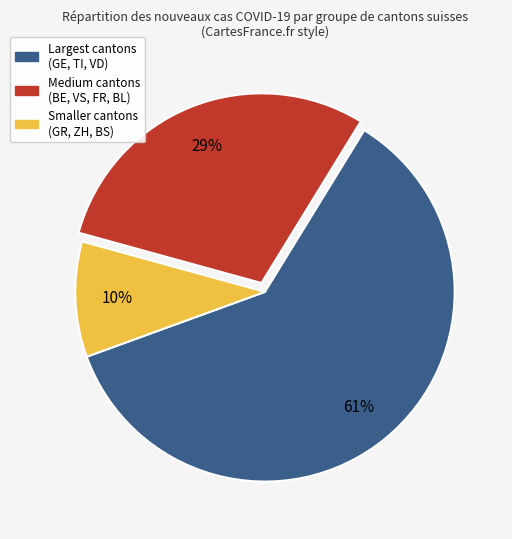

Which has a higher value, Medium cantons (BE, VS, FR, BL) or Smaller cantons (GR, ZH, BS)?

Medium cantons (BE, VS, FR, BL)